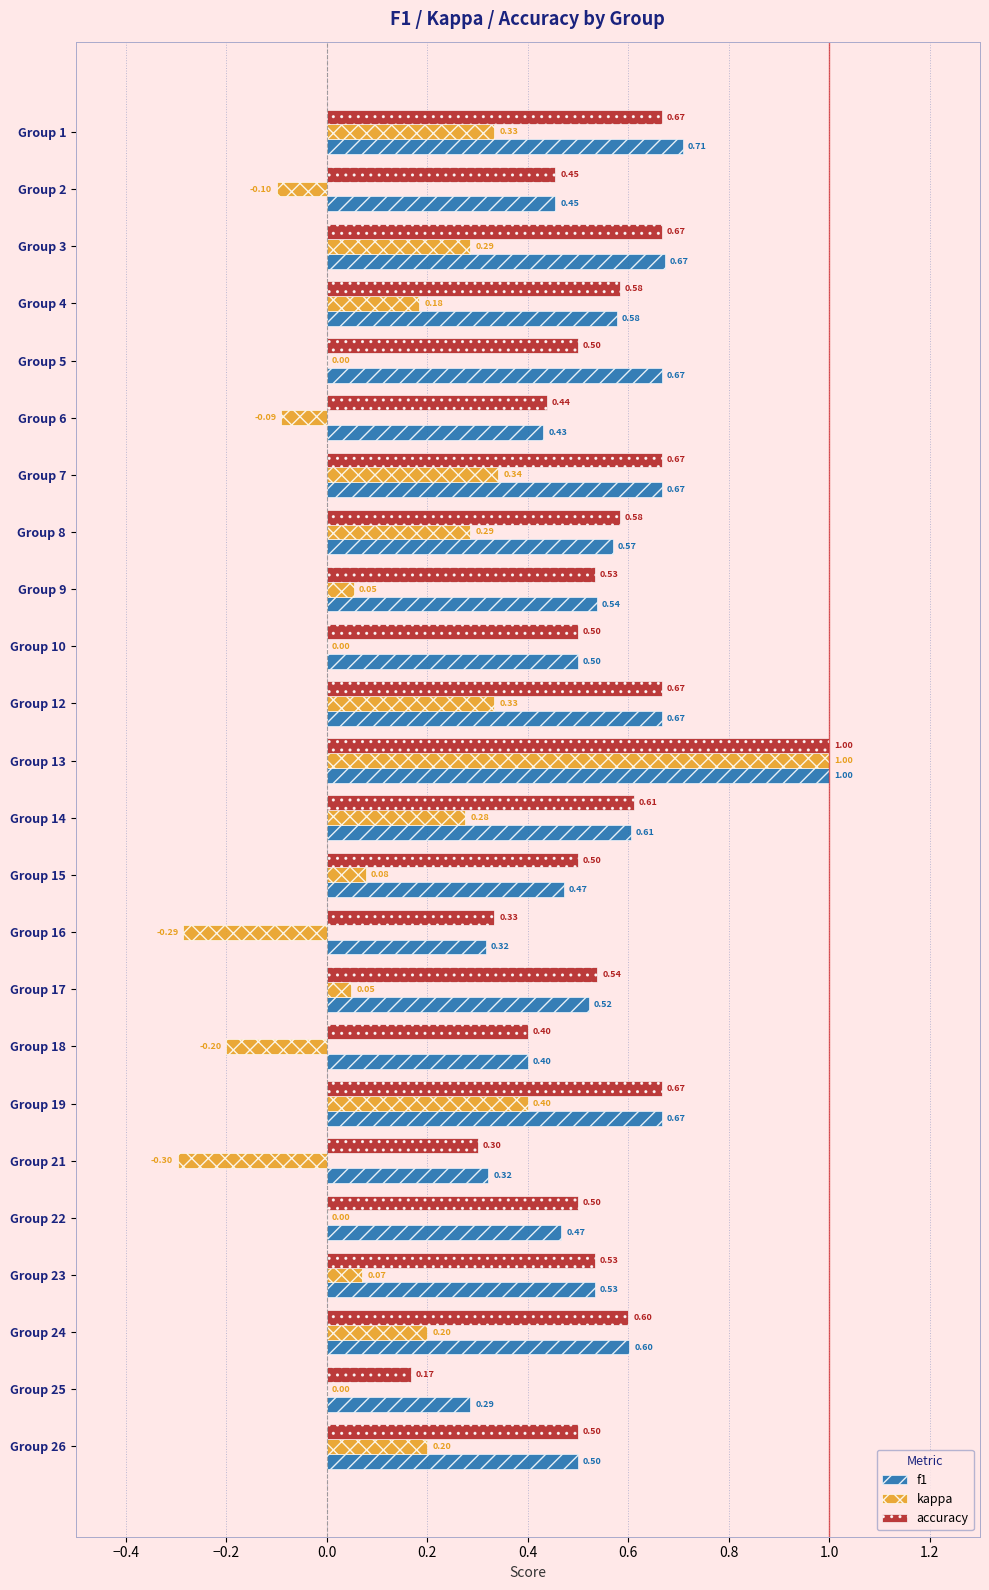

At which category is the sum across all series the highest?

Group 13